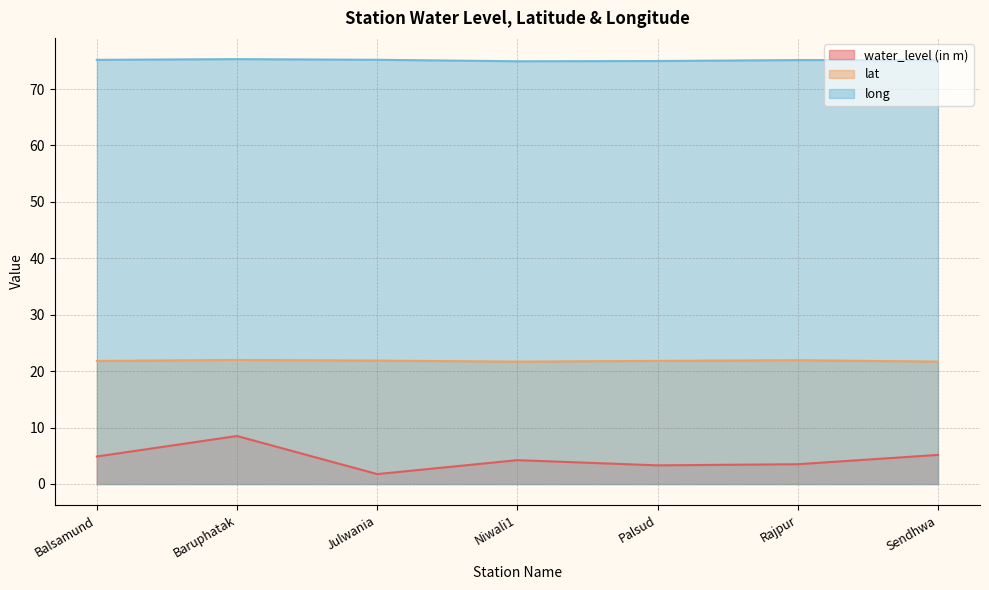

Which series has the widest spread of values?

water_level (in m)